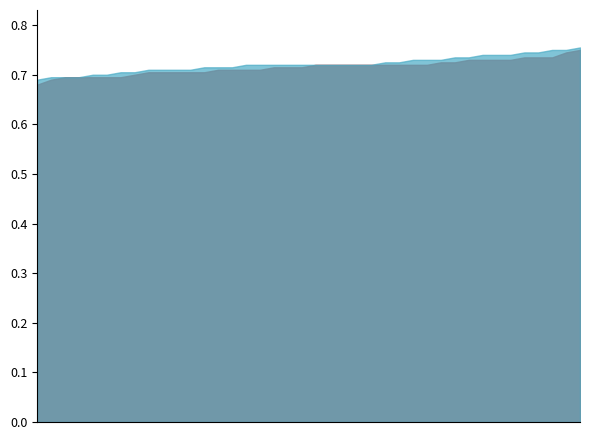

How many interior local peaks does the close series have?

3